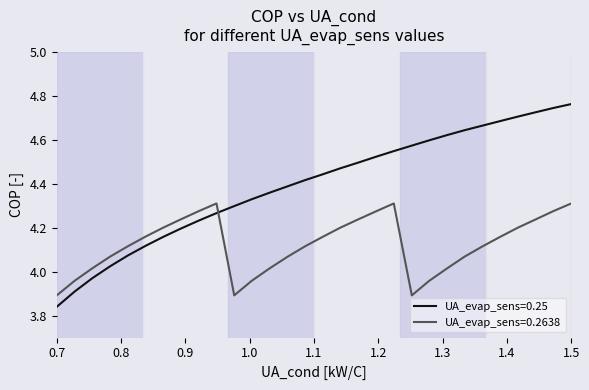

What is the difference between the maximum and minimum values in the UA_evap_sens=0.25 series?

0.9